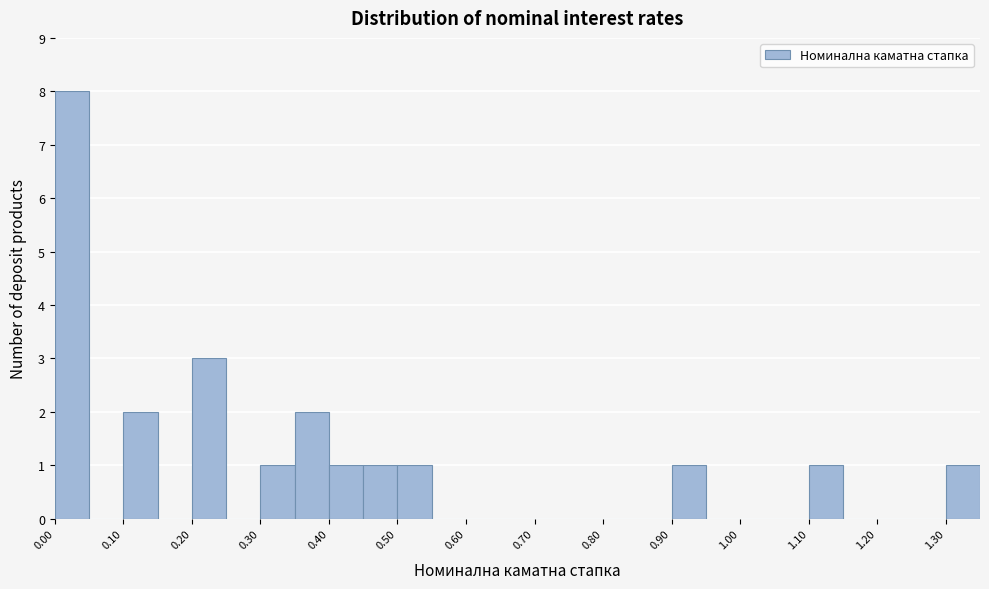

What is the height of the bar covering 0.40 to 0.45 on the x-axis? The values are not printed on the chart, so give them approximately, as read against the axis.

1